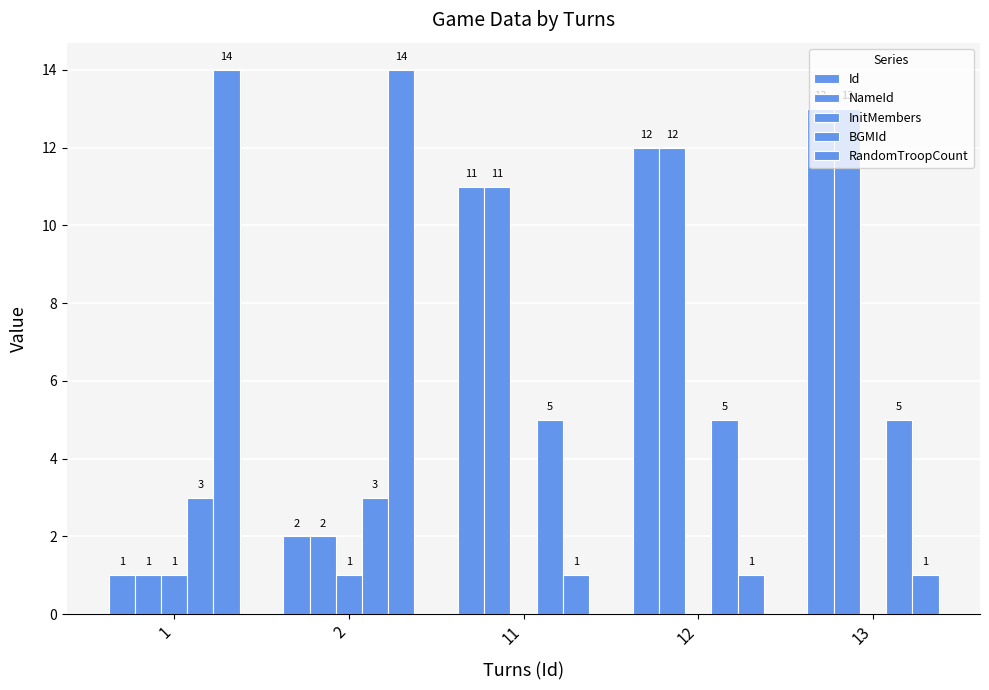

True or false: BGMId has a value of 7 at 13.

False